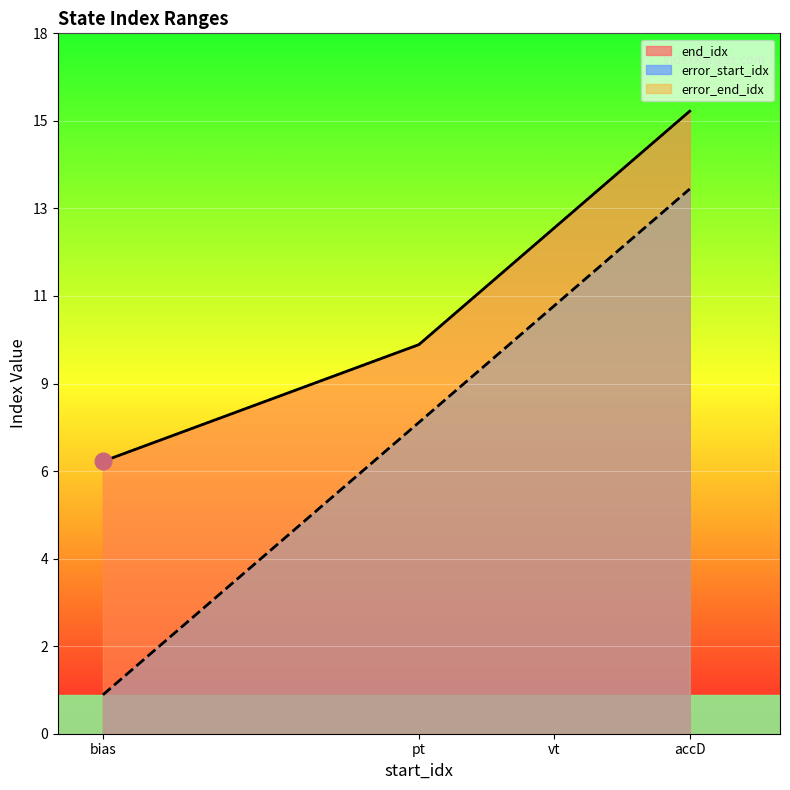

What is the label of the 2nd point from the right?

vt